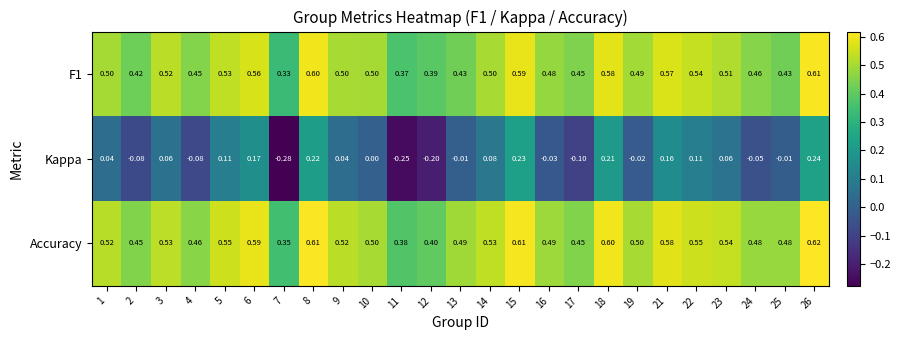

Which series has the largest total across all categories?

Accuracy